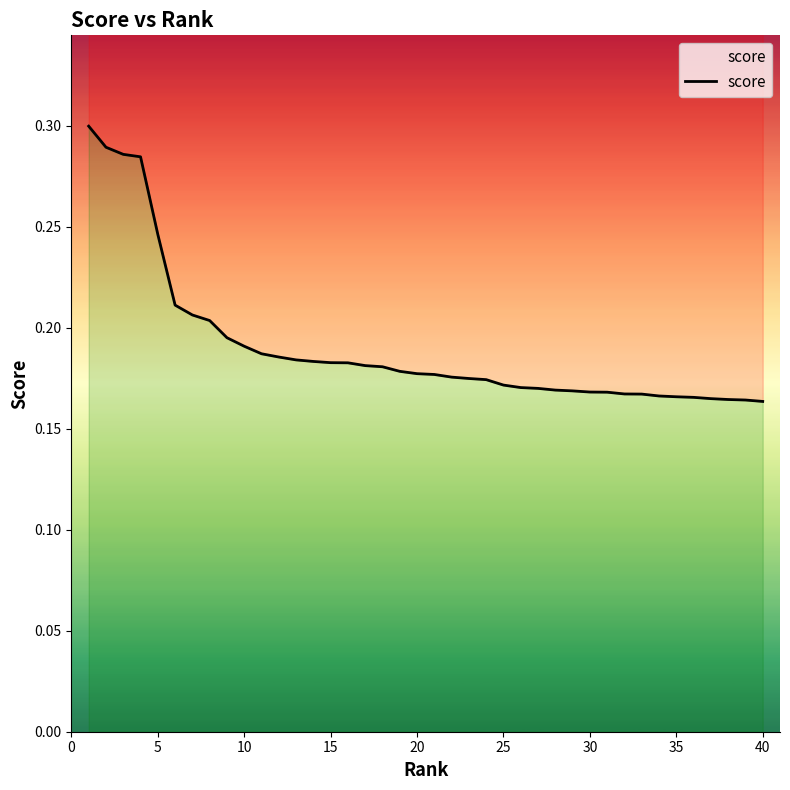

Between 20 and 5, which is larger?

5